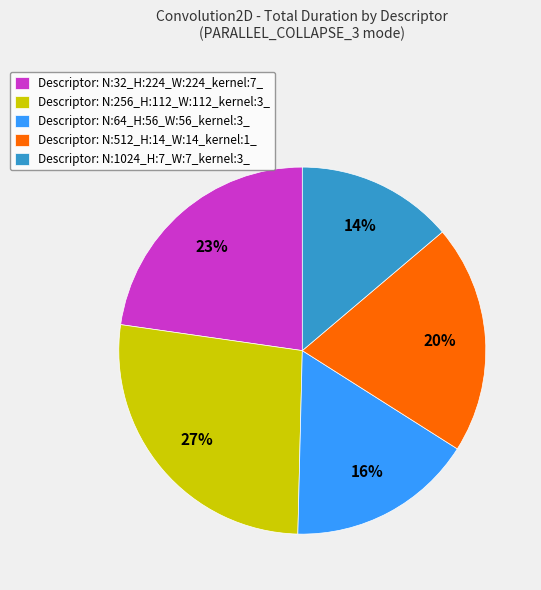

To the nearest percent, what percentage of the pie is Descriptor: N:64_H:56_W:56_kernel:3_?

16%